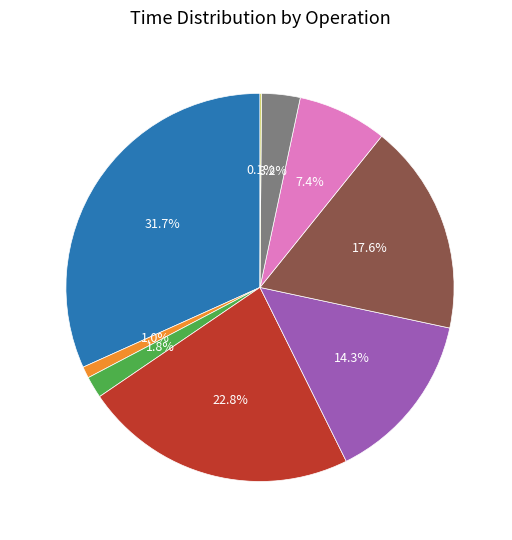

Approximately how many times larger is the value at Updating compared to Loading?

0.7